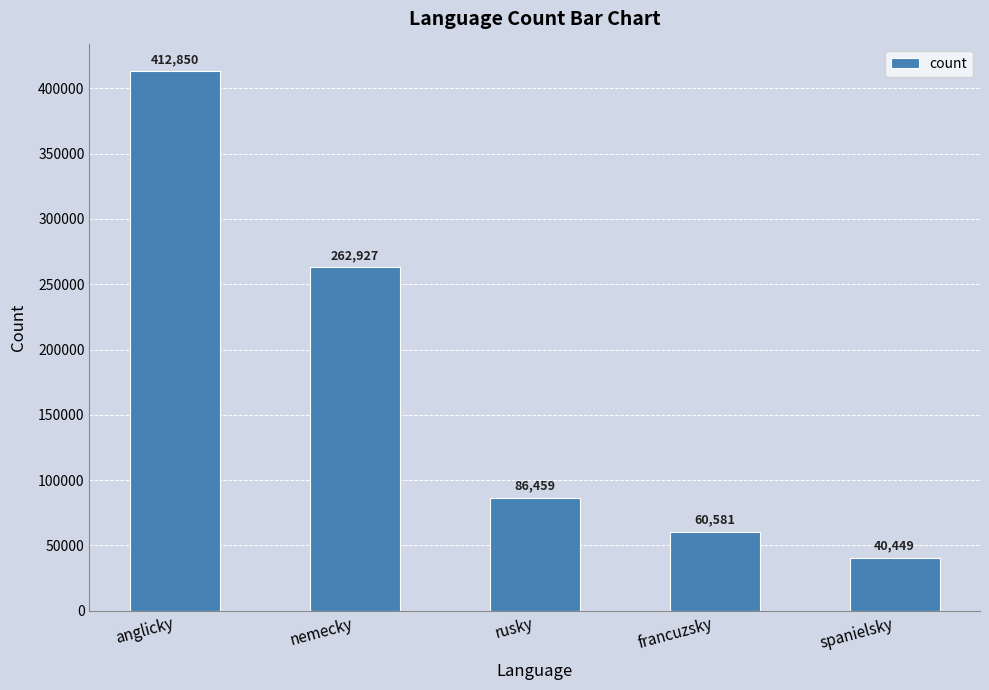

Does the chart contain stacked bars?

No